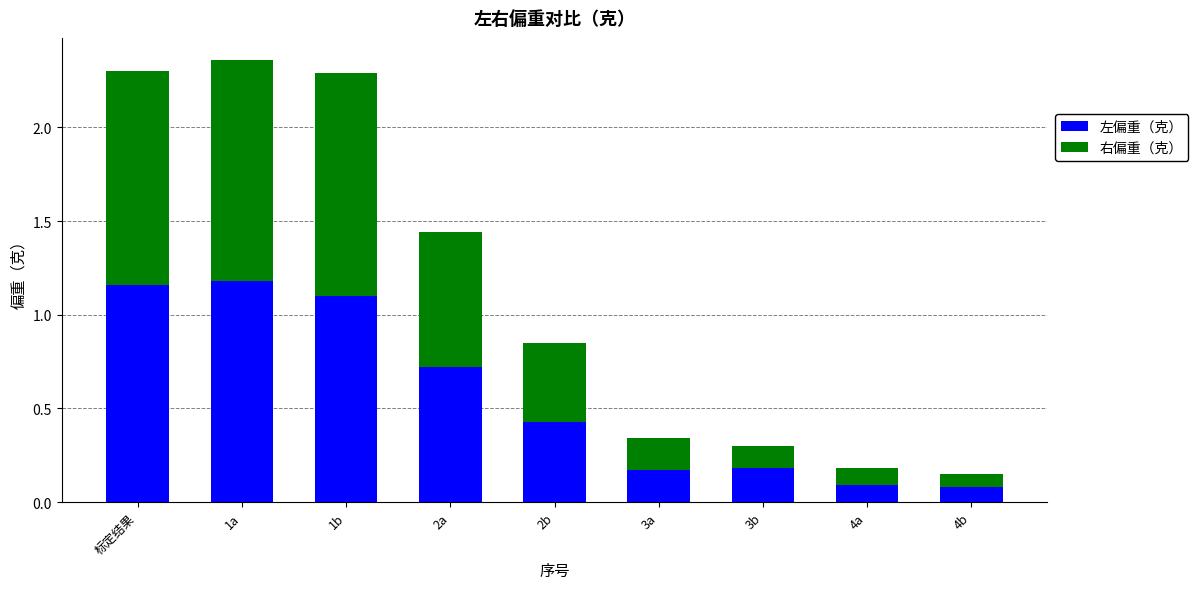

What is the sum of the 左偏重（克） values at 3a and 标定结果?

1.3